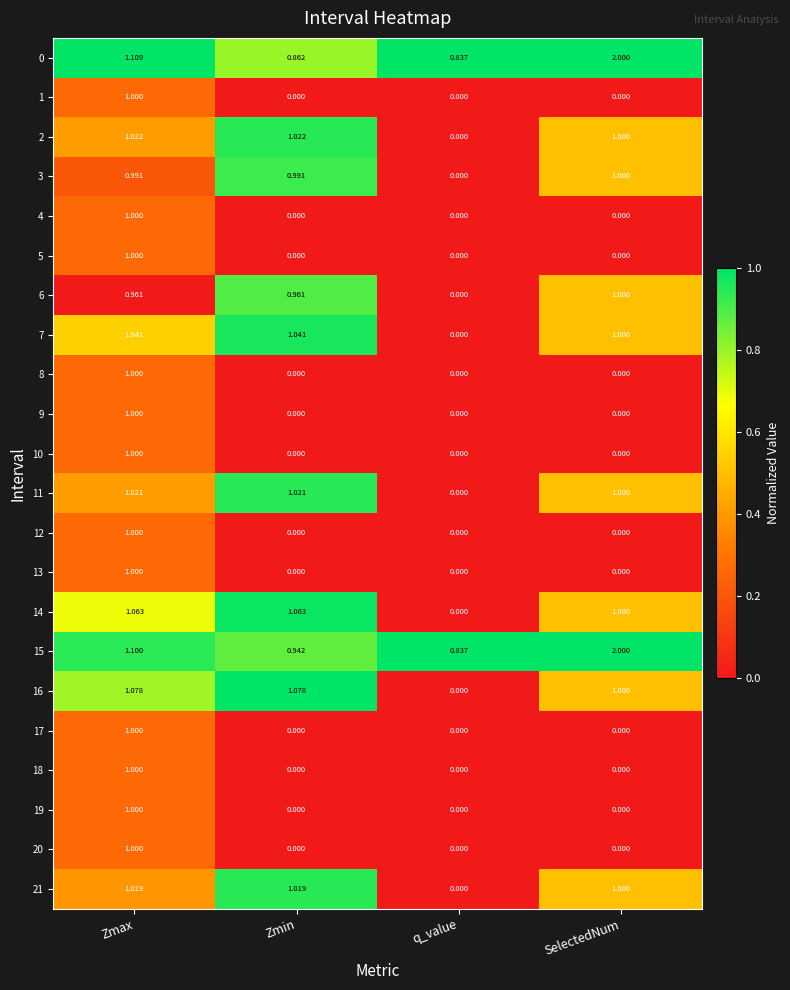

Count the number of categories in the chart.

4